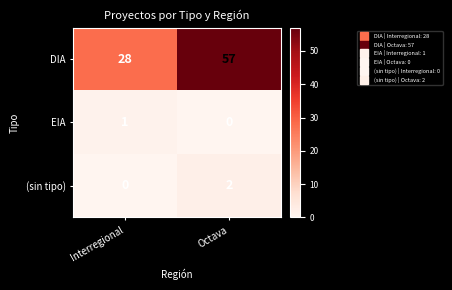

What is the difference between the maximum and minimum values in the DIA series?

29